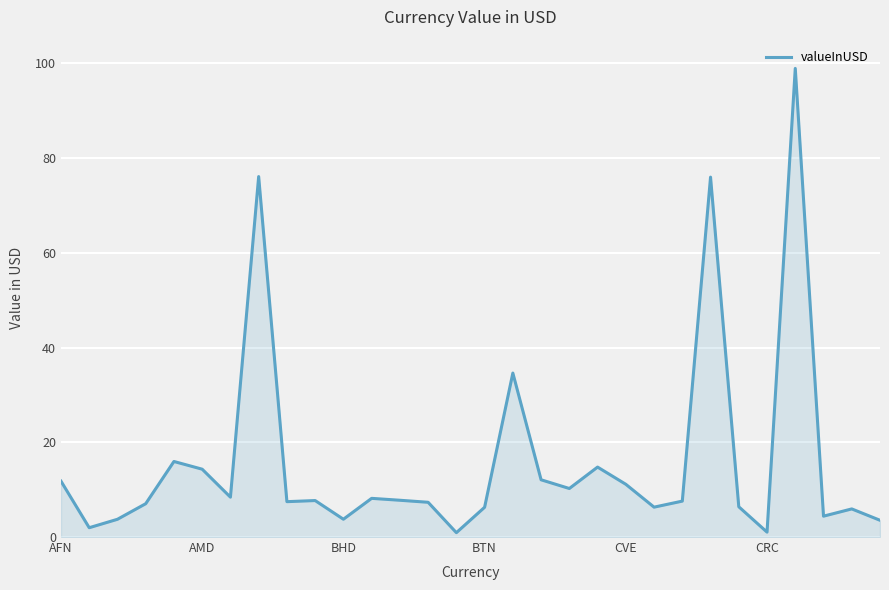

What is the greatest value displayed?

98.9